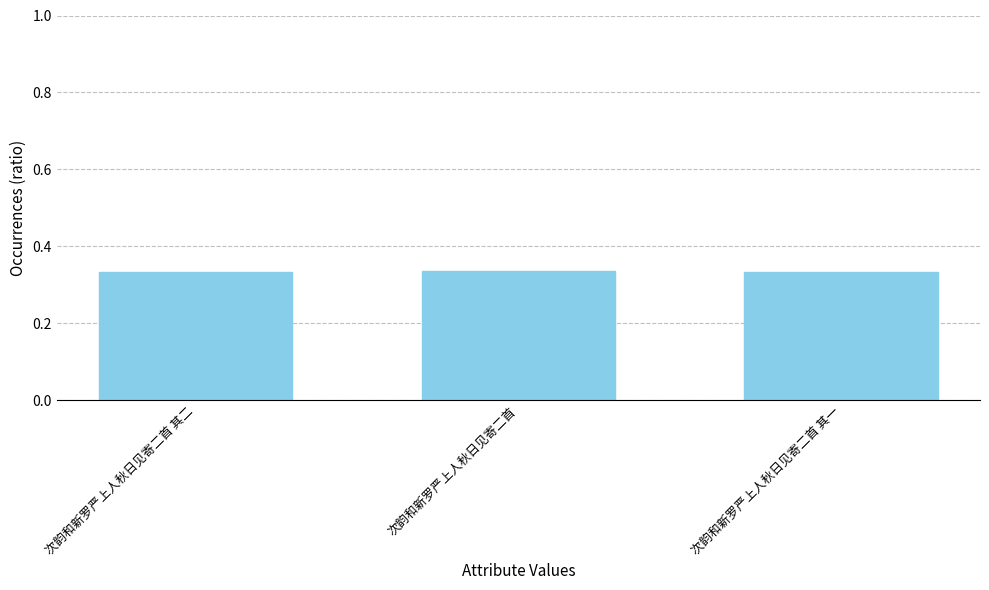

What position from the left is 次韵和新罗严上人秋日见寄二首 其一?

3